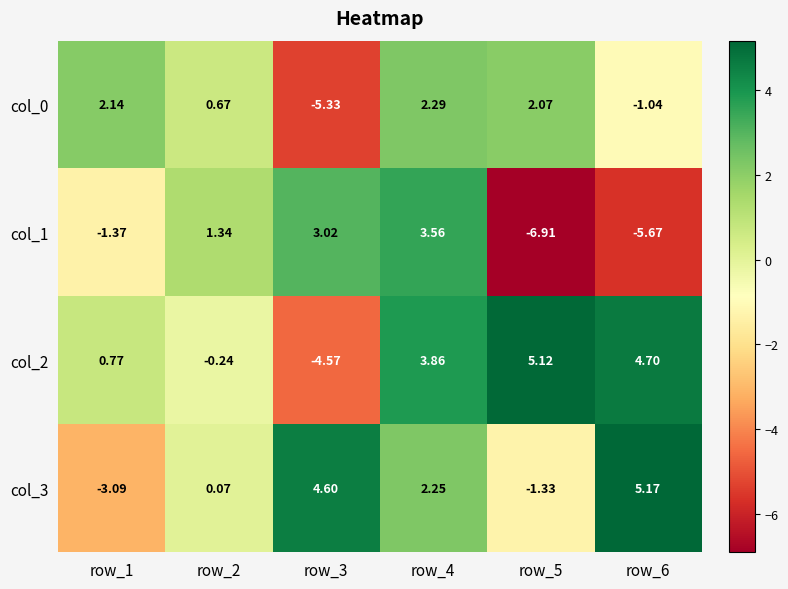

Is the value of col_2 at row_4 greater than the value of col_0 at row_2?

Yes